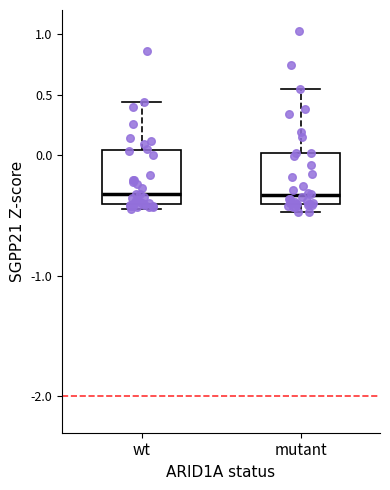

Where does the median line of the box for wt sit on the y-axis? The values are not printed on the chart, so give them approximately, as read against the axis.

-0.30